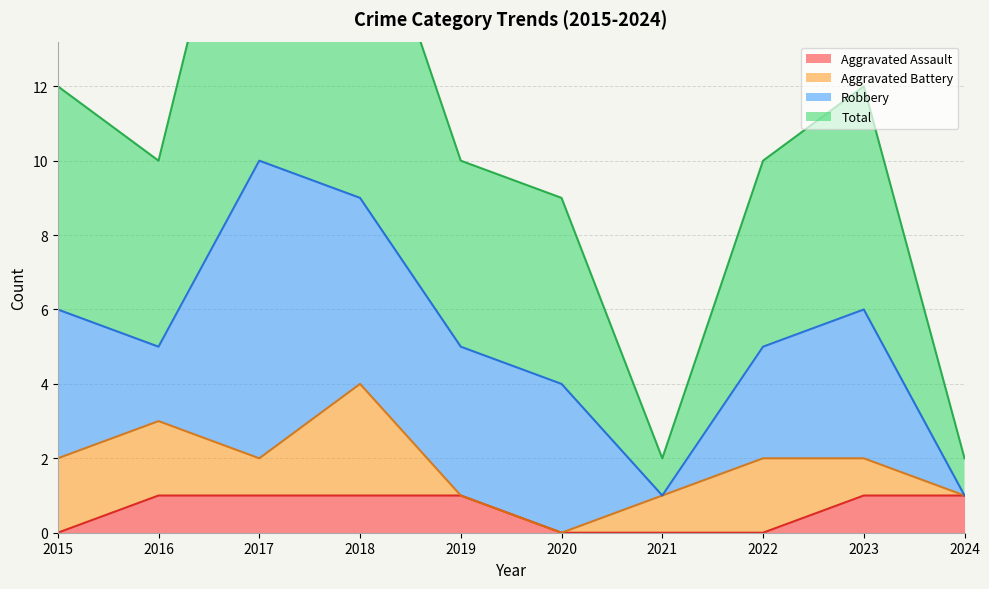

True or false: Total and Aggravated Assault intersect in this chart.

False